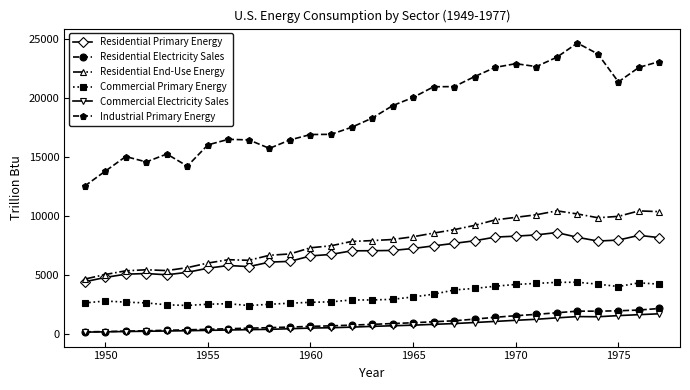

Which series has the widest spread of values?

Industrial Primary Energy